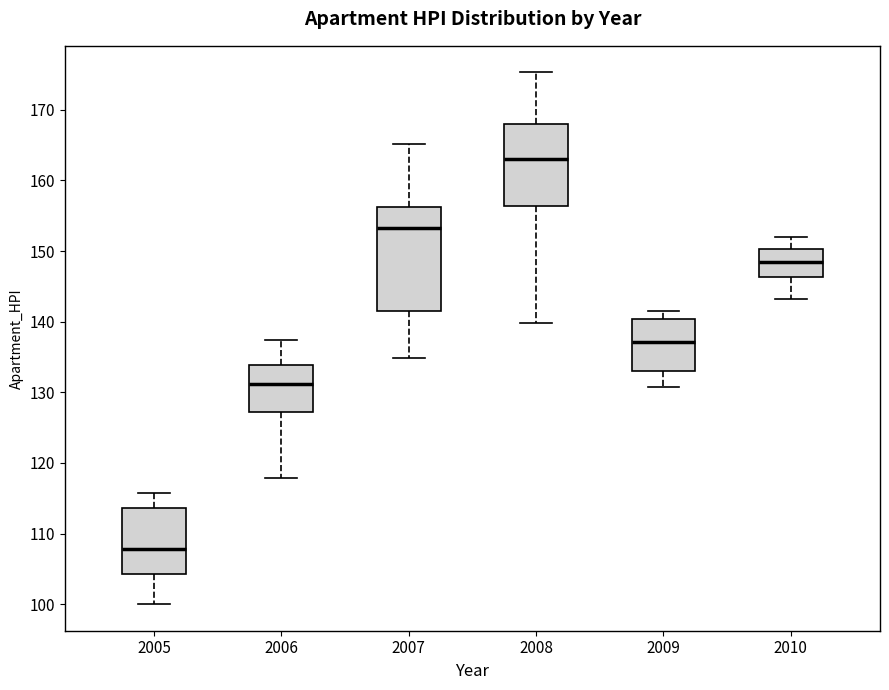

Which box's median line is the highest?

2008